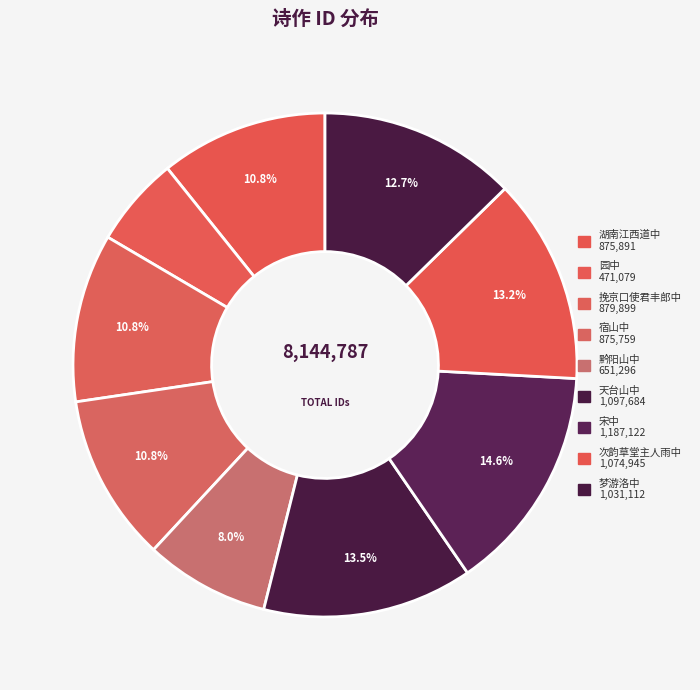

How many segments does this pie chart have?

9